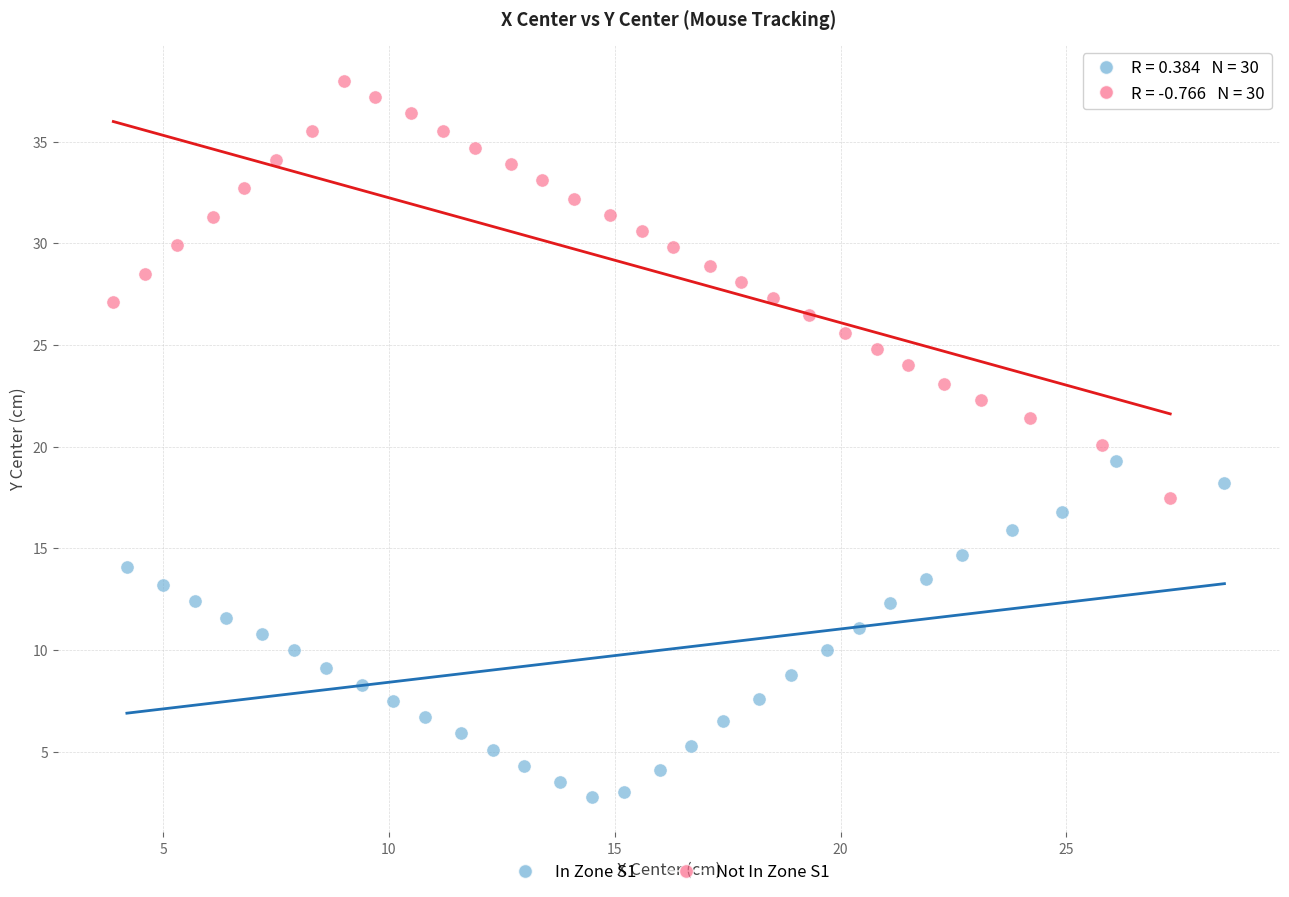

Which series has the largest Y range (max minus min)?

Not In Zone S1